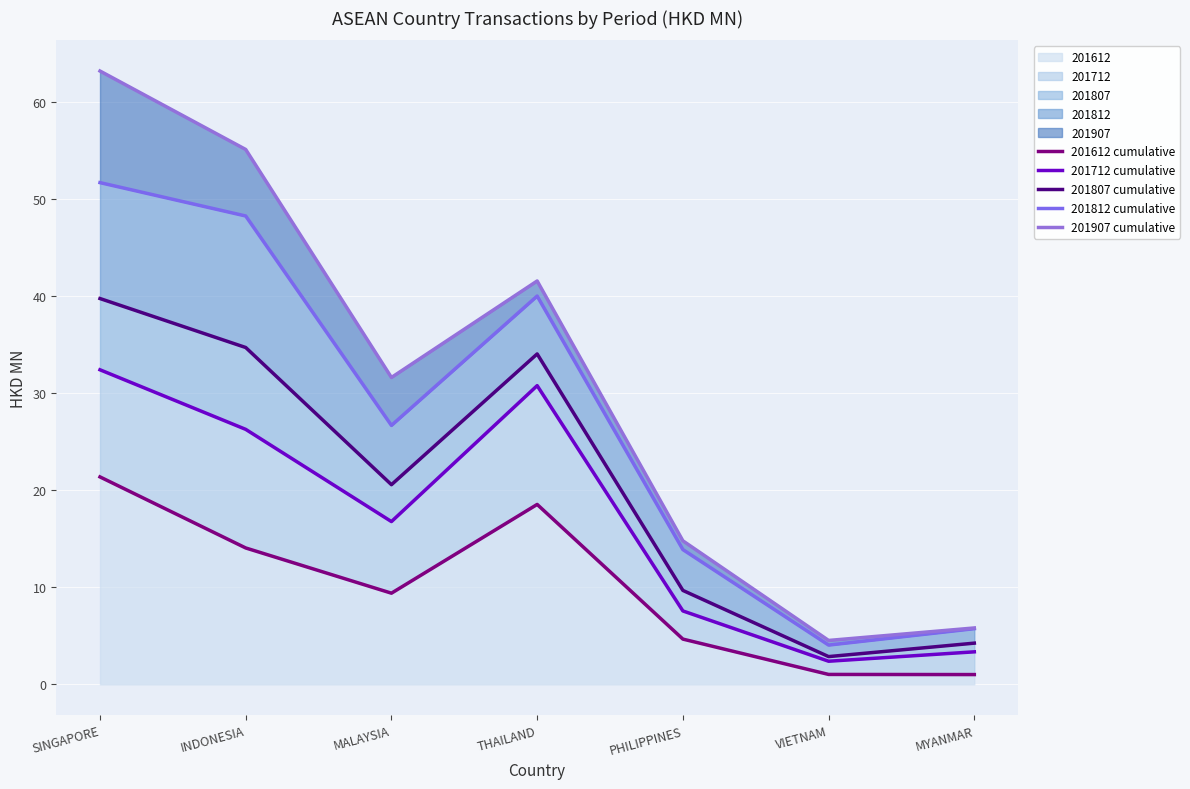

At which label is 201807 cumulative closest to 21?

MALAYSIA